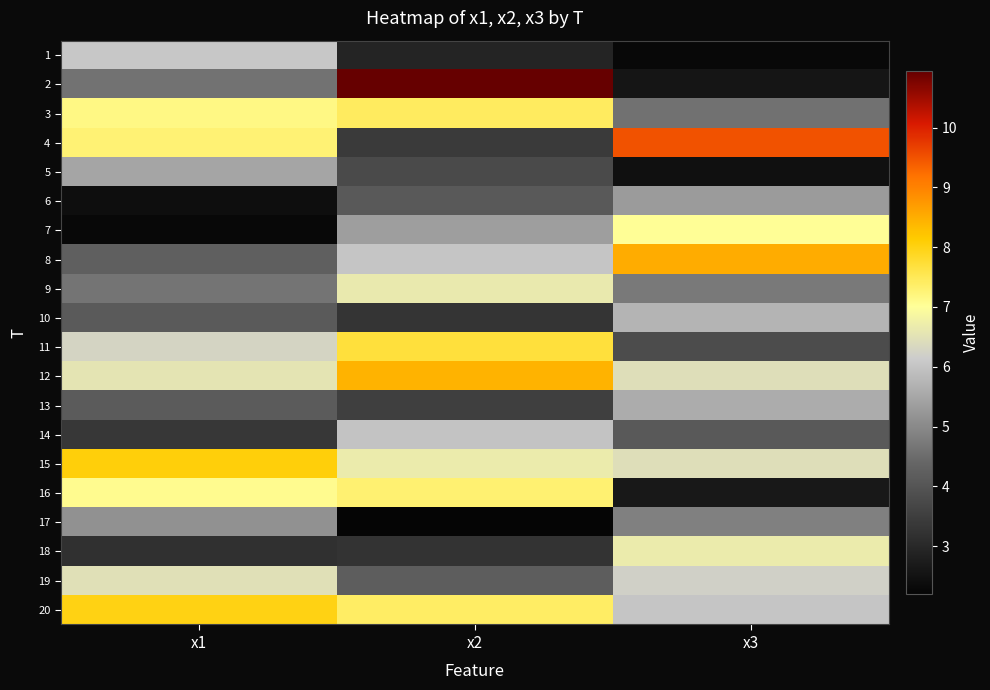

Which has a higher value, x1 or x3?

x1